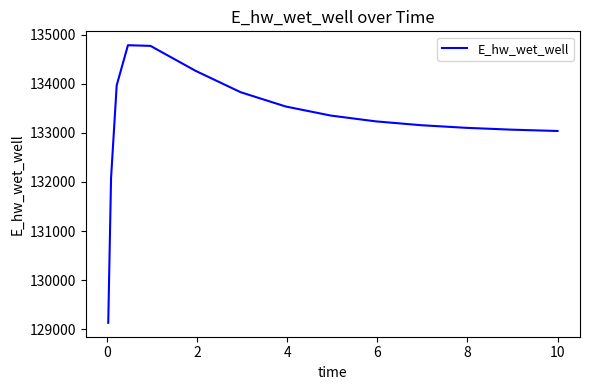

What is the minimum value shown in the chart?

129129.0